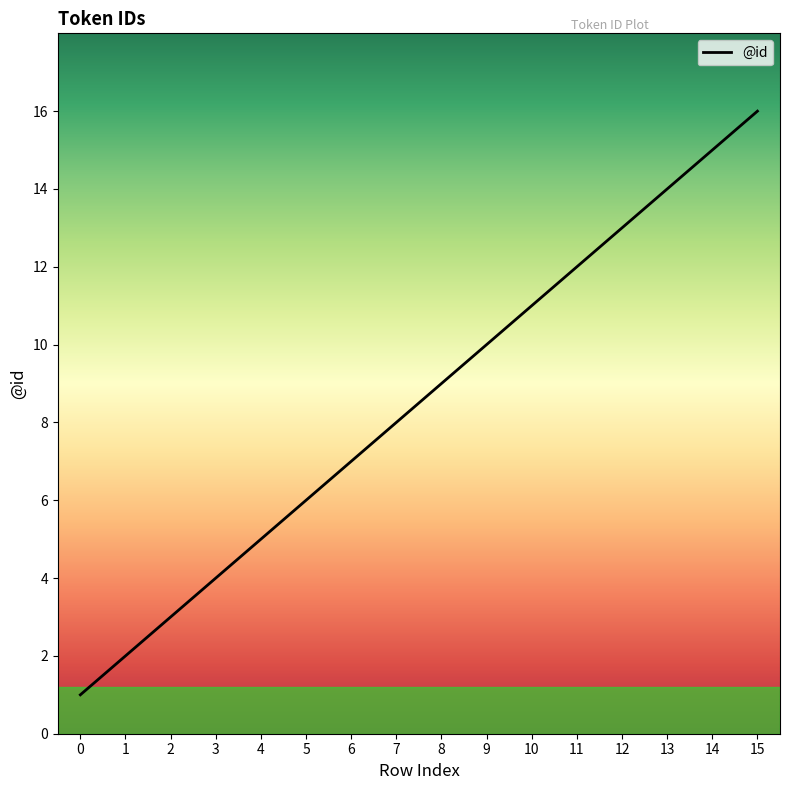

What is the difference between the maximum and minimum values?

15